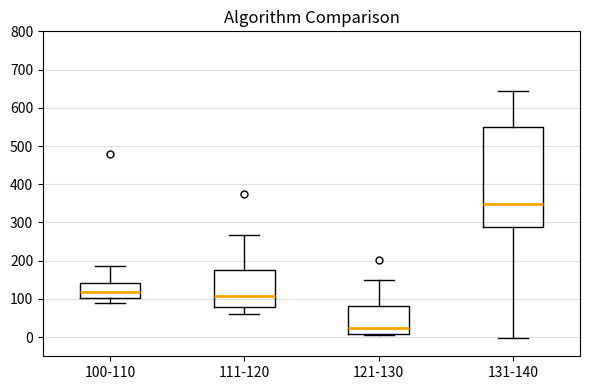

Reading left to right, transcribe this box plot: for each box, give where its median line is, the range the box spans, and where its two whiskers end, as read against the y-axis. The values are not printed on the chart, so give them approximately, as read against the axis.

100-110: median 120, box 100 to 140, whiskers 90 to 190
111-120: median 110, box 80 to 180, whiskers 60 to 270
121-130: median 20, box 10 to 80, whiskers 10 to 150
131-140: median 350, box 290 to 550, whiskers 0 to 640